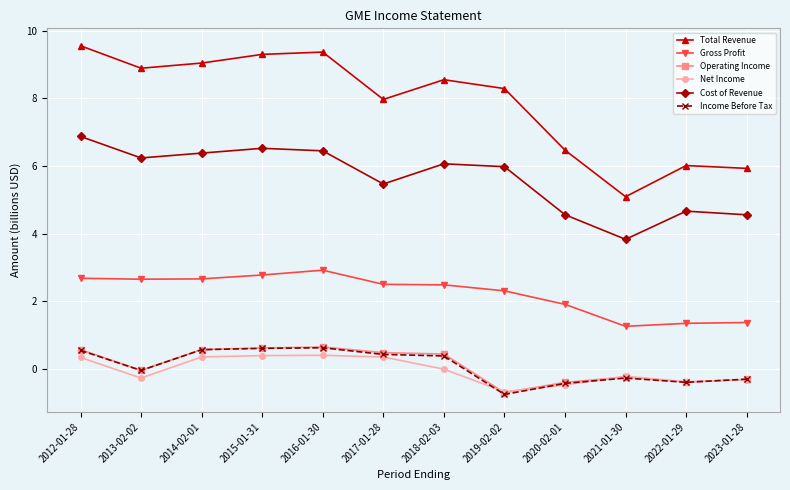

Where is the first local minimum for Income Before Tax?

2013-02-02